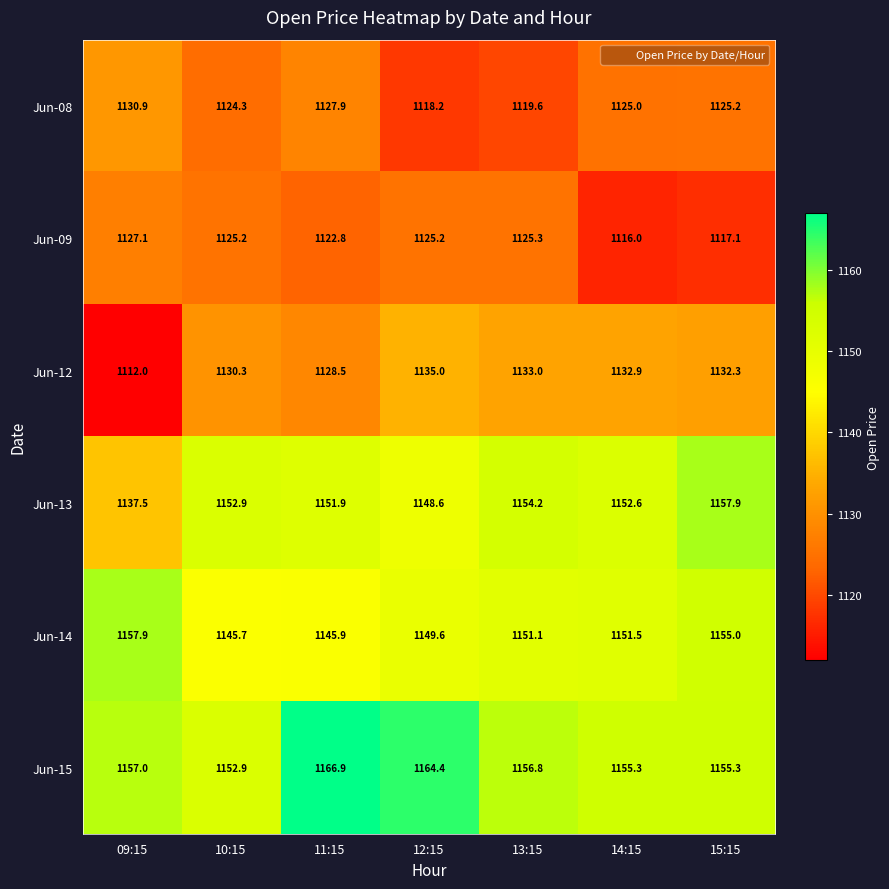

Between 13:15 and 14:15, which series saw the biggest shift?

Jun-09